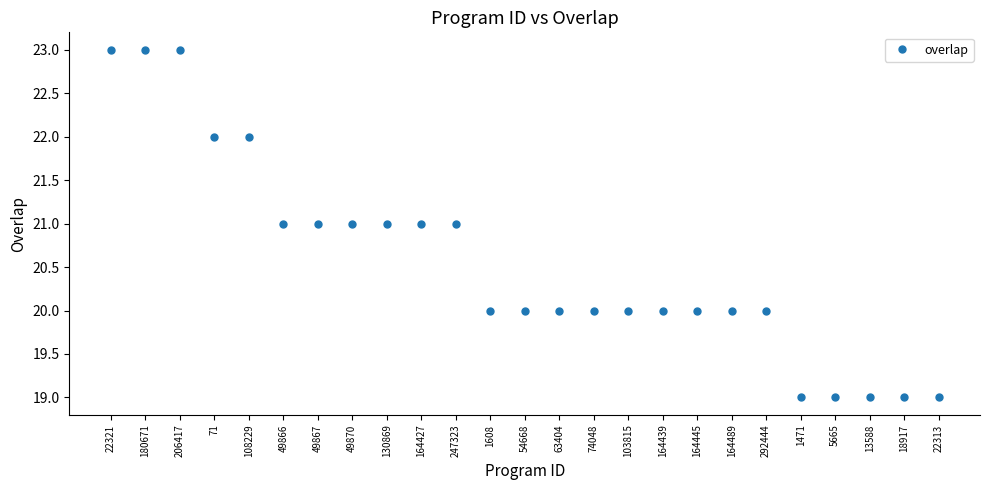

What is the sum of the values at 22321 and 108229?

45